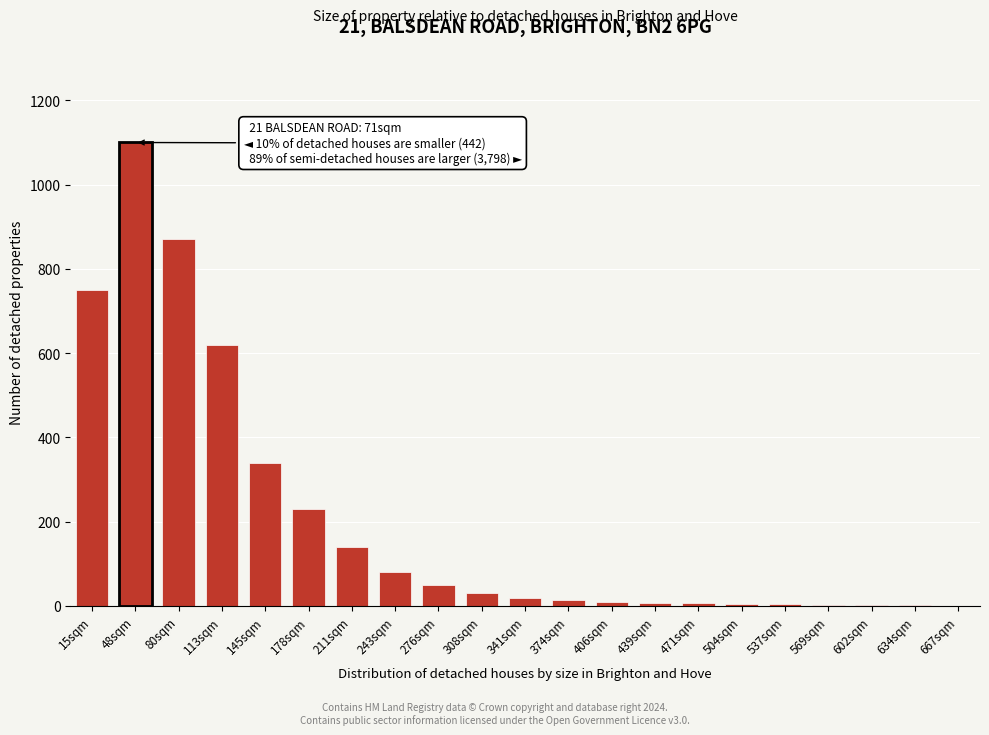

True or false: the data shows 130 at 243sqm.

False